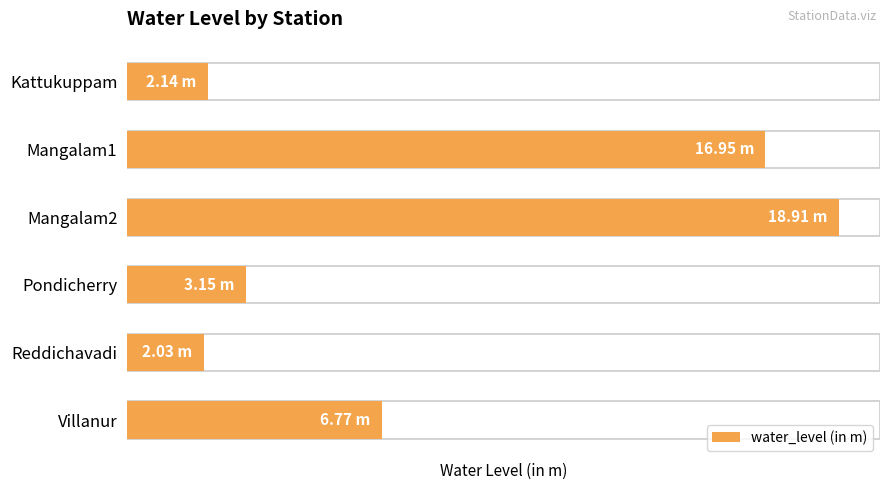

Reading left to right, what are all the values shown in this chart?

2.1	16.9	18.9	3.1	2.0	6.8